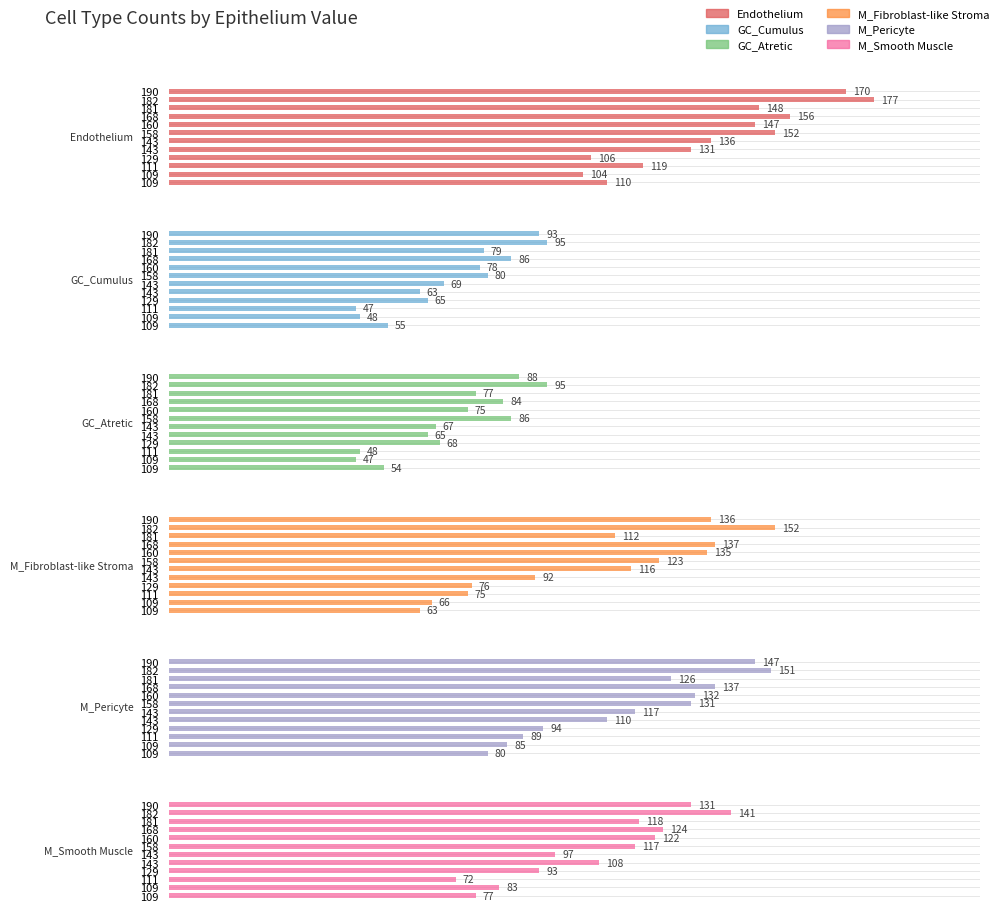

How many bars are there in each group?

6